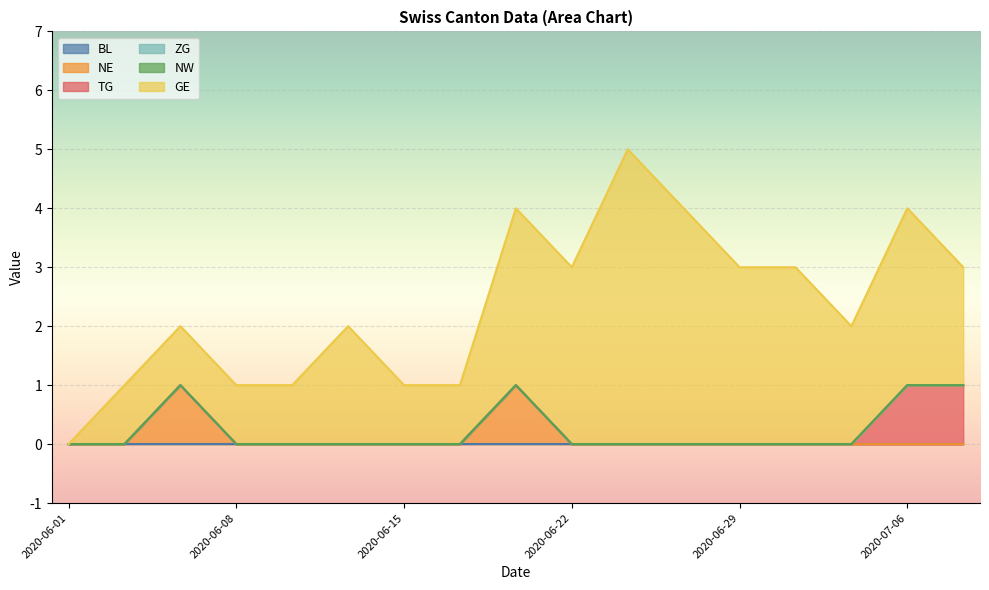

At how many categories does at least one series exceed 0?

16